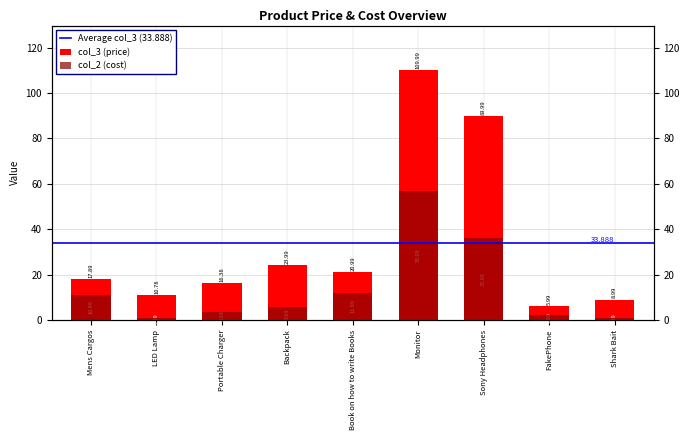

Where is col_2 nearest to the value 28?

Sony Headphones